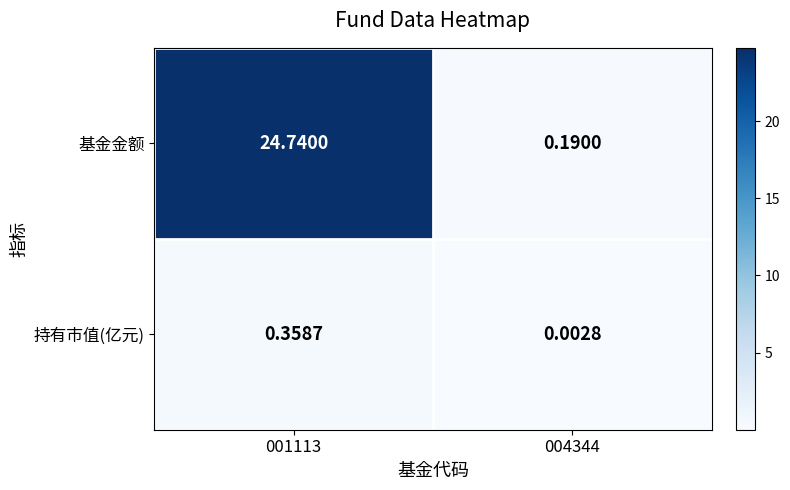

At 004344, list the series in order from largest to smallest.

基金金额, 持有市值(亿元)